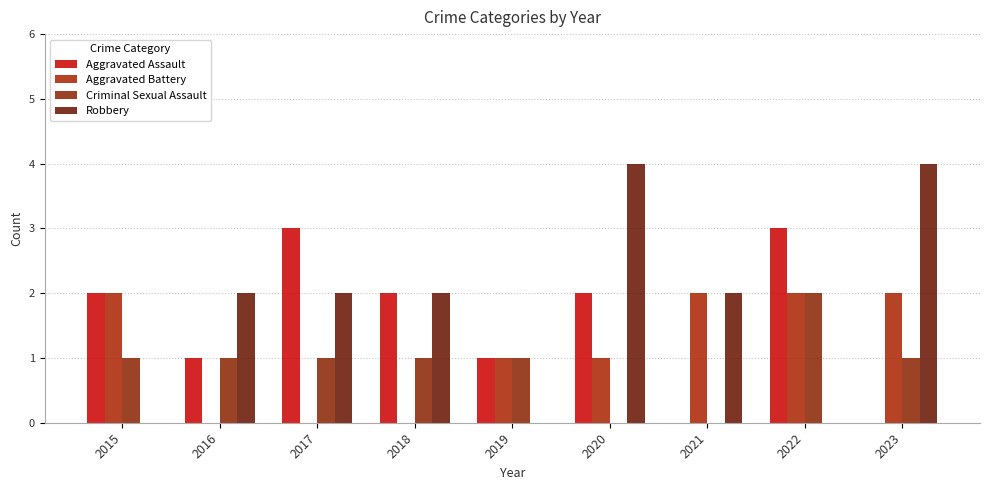

Reading right to left, list all the values displayed in this chart.

Aggravated Assault: 2023=0	2022=3	2021=0	2020=2	2019=1	2018=2	2017=3	2016=1	2015=2
Aggravated Battery: 2023=2	2022=2	2021=2	2020=1	2019=1	2018=0	2017=0	2016=0	2015=2
Criminal Sexual Assault: 2023=1	2022=2	2021=0	2020=0	2019=1	2018=1	2017=1	2016=1	2015=1
Robbery: 2023=4	2022=0	2021=2	2020=4	2019=0	2018=2	2017=2	2016=2	2015=0